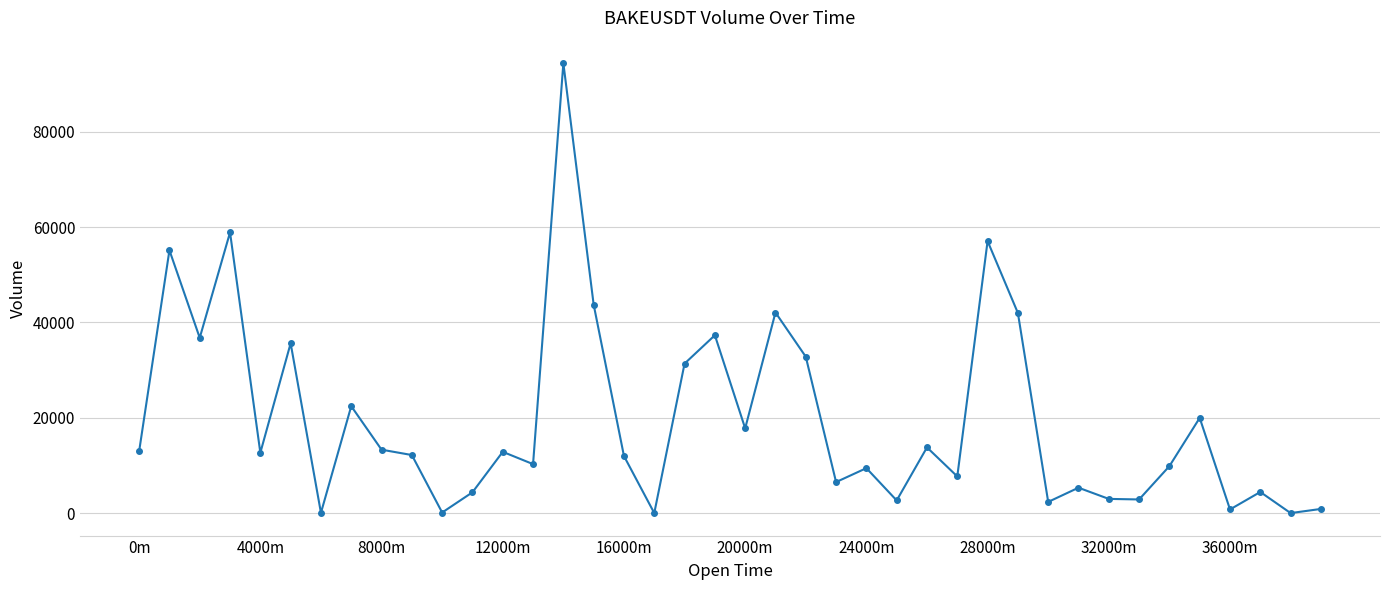

What is the greatest value displayed?

94371